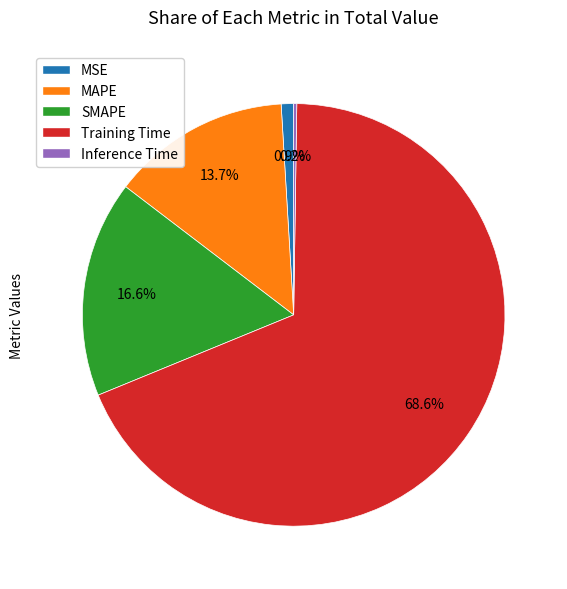

Between Training Time and MAPE, which is larger?

Training Time